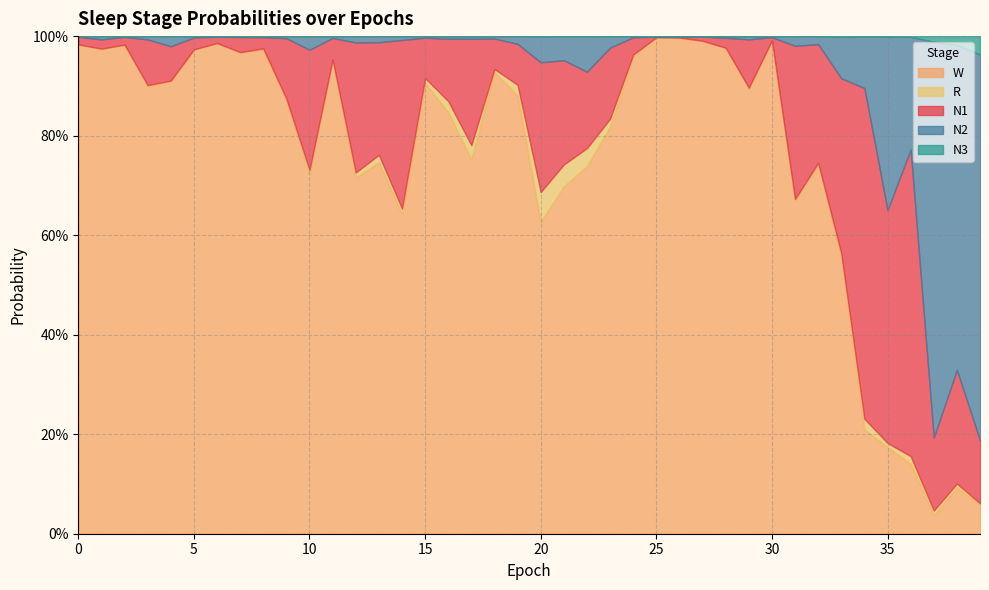

Which category has the highest value in the N2 series?

37